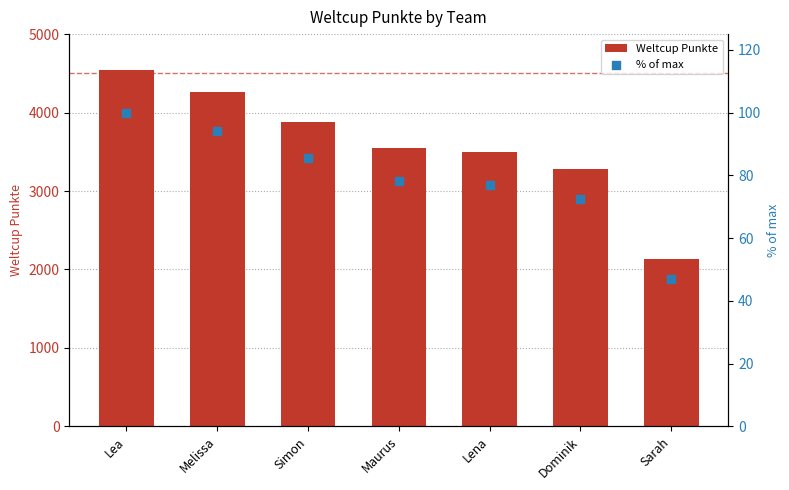

What is the total value across all series at Maurus?

3627.1